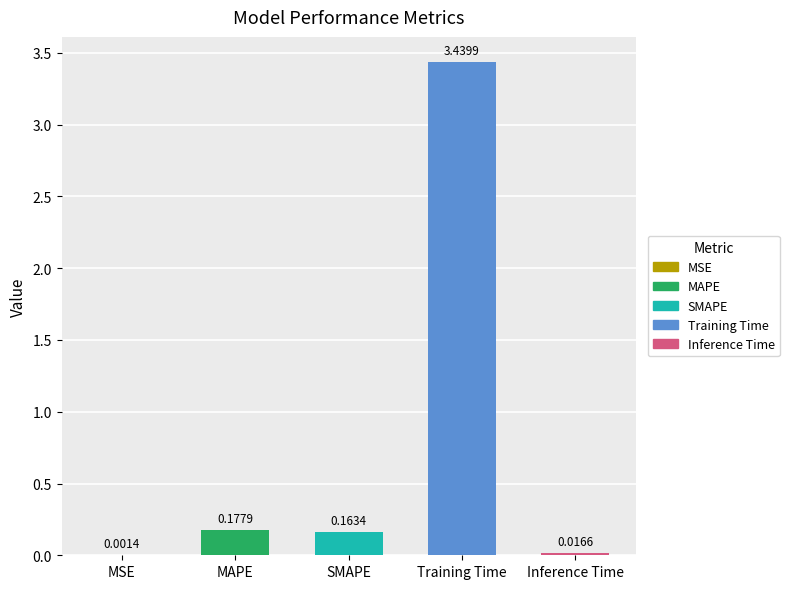

Count the number of data series in this chart.

1